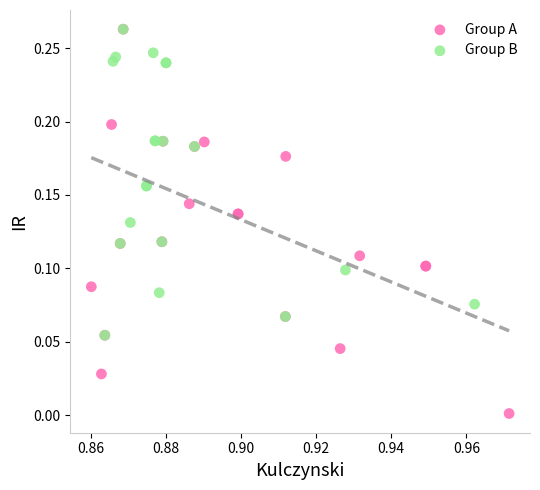

What are all the series names shown in the legend?

Group A, Group B